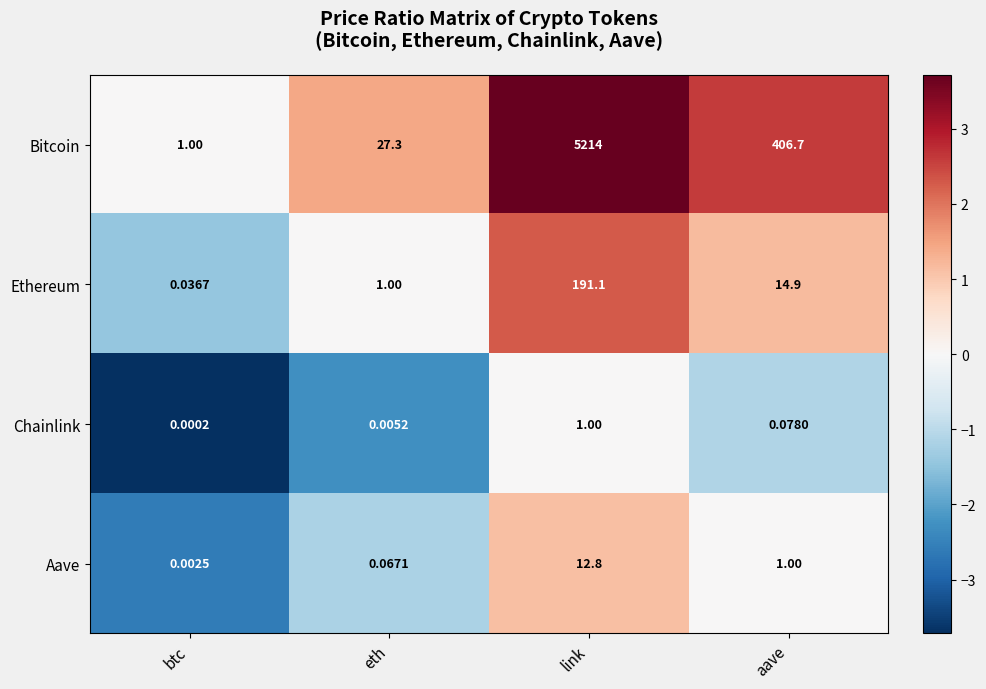

At which category is the sum across all series the highest?

link